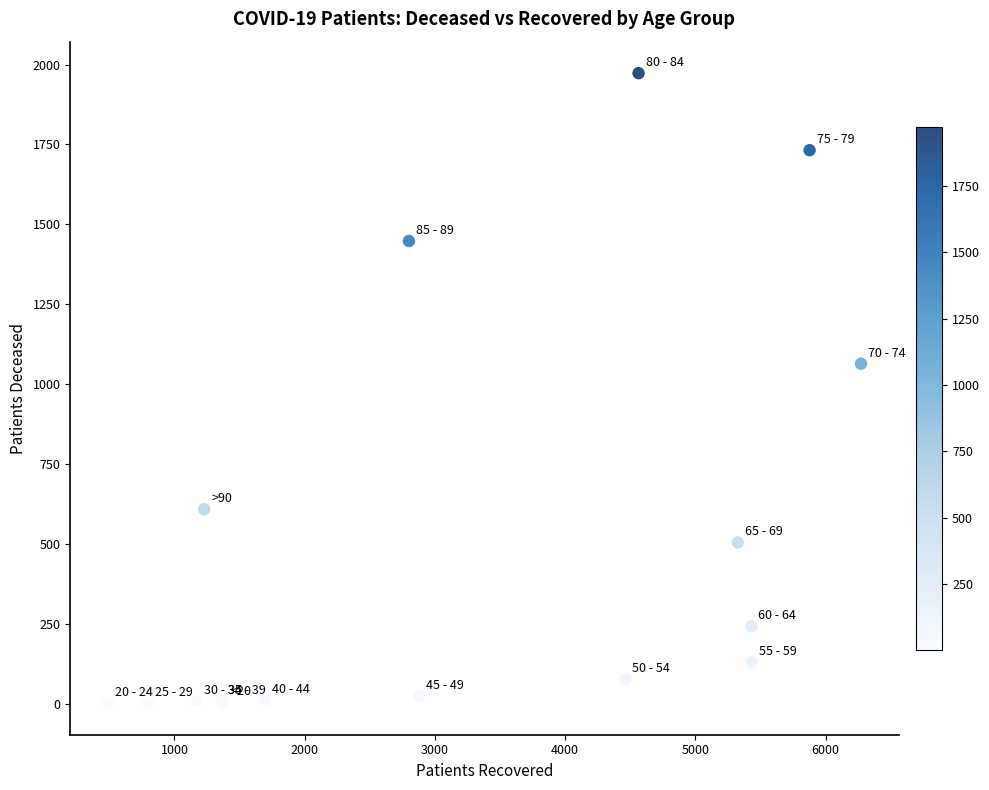

What Y value in the scatter plot is closest to 987?

1064